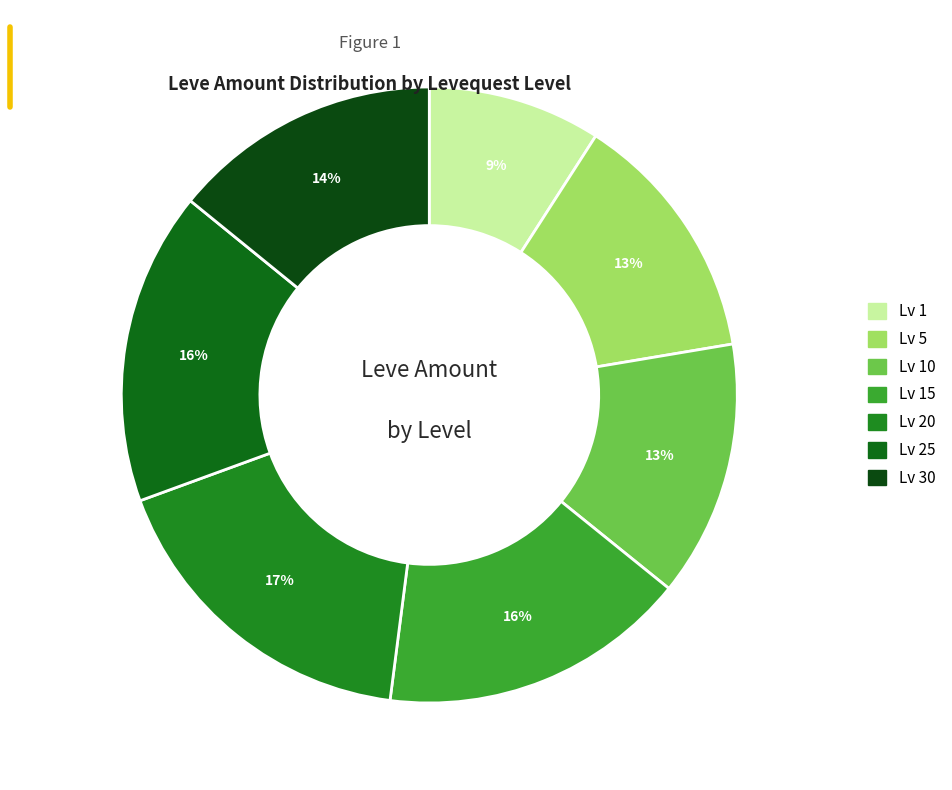

Count the number of slices in the pie.

7